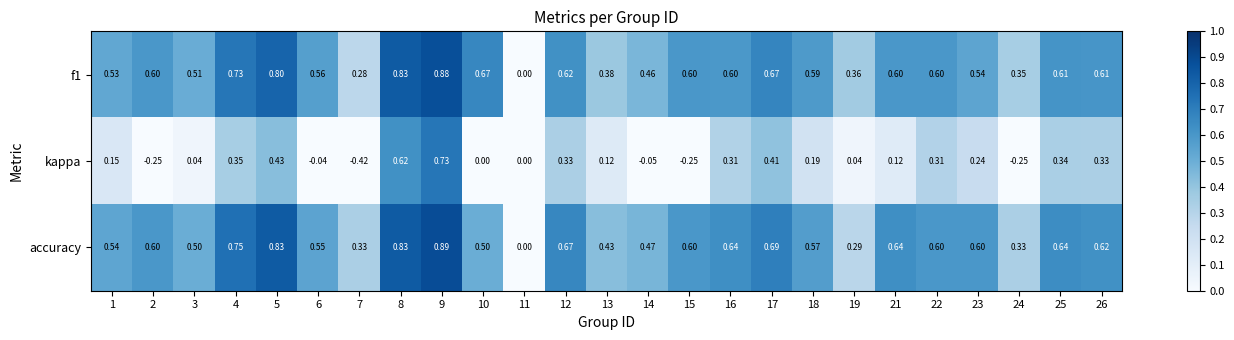

Which series has the widest spread of values?

kappa